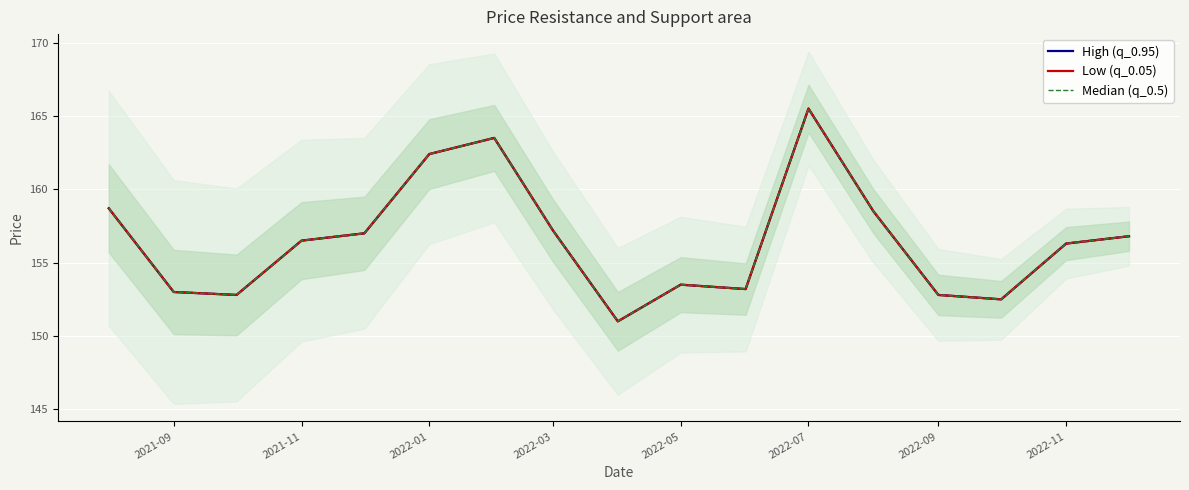

Does the chart display data point markers on the line(s)?

No